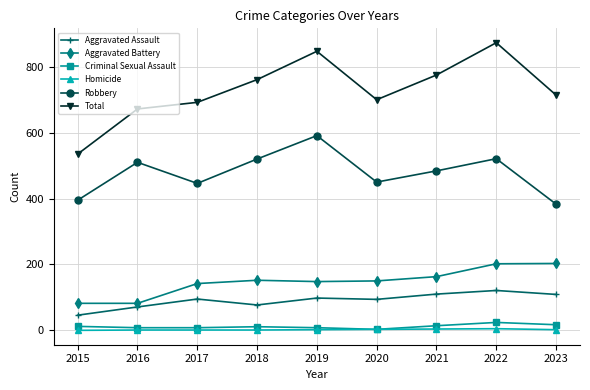

The Total series shows 996 at 2020. True or false?

False